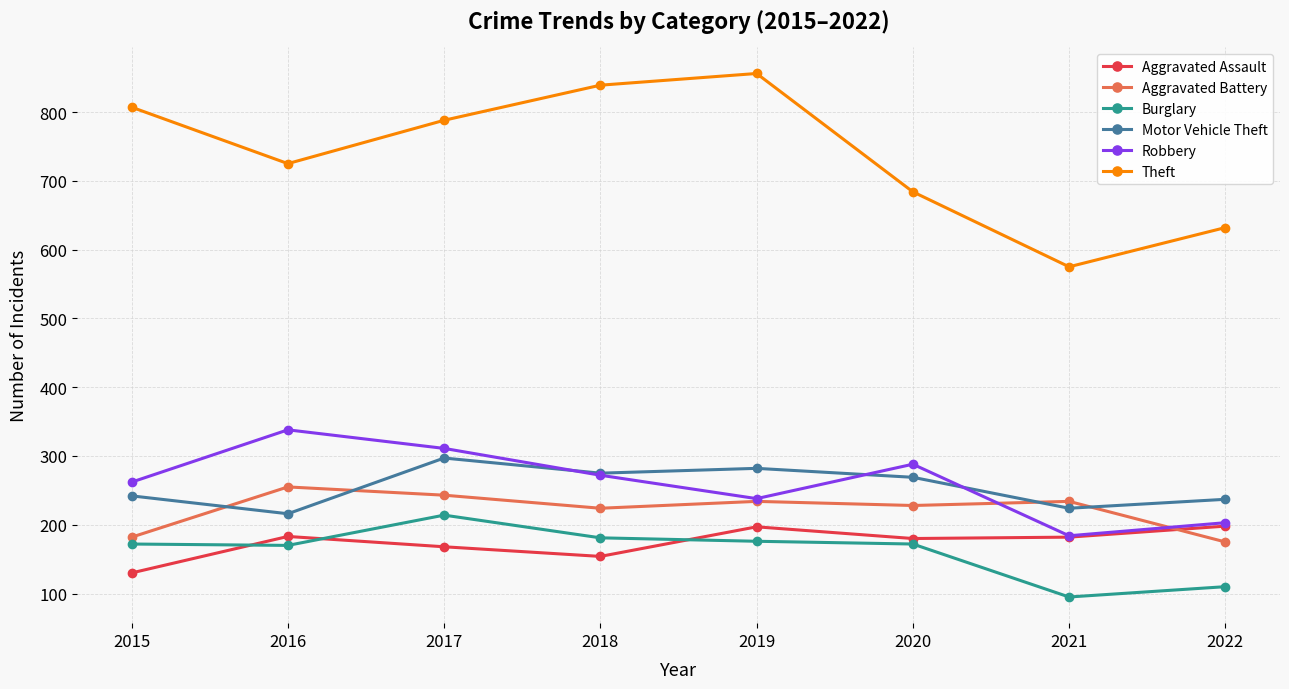

What is the total value across all series at 2018?

1945